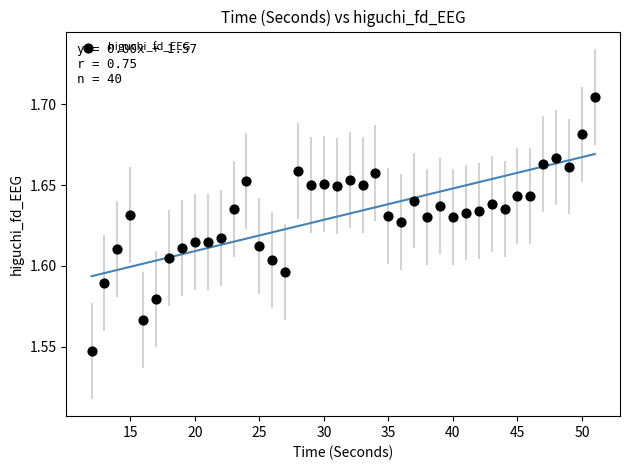

What is the range of X values (max minus min)?

39.0